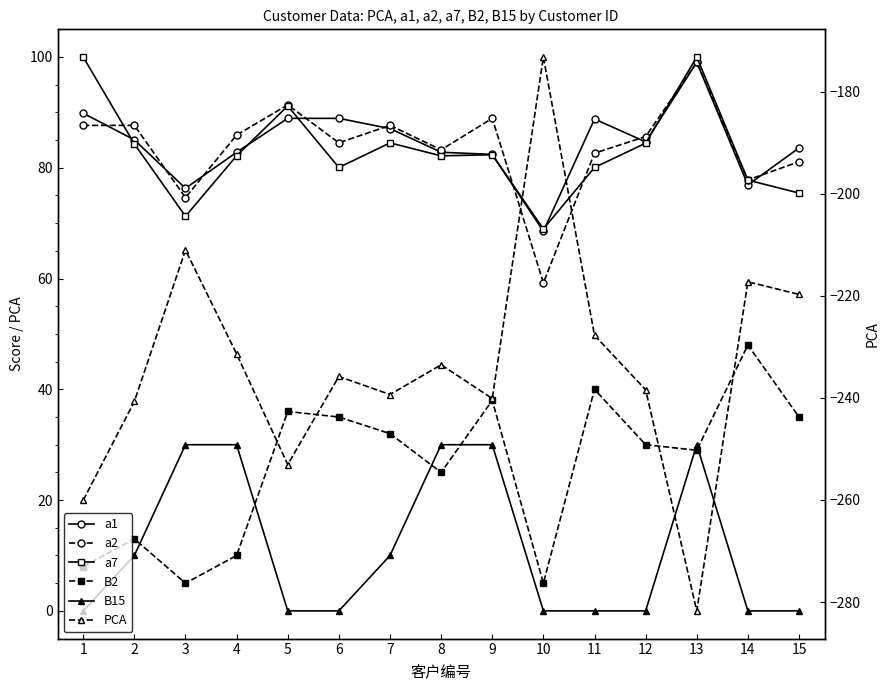

Reading left to right, list all the values displayed in this chart.

a1: 89.8	85.0	76.3	82.8	88.9	88.9	87.1	82.8	82.4	68.5	88.8	84.7	99.0	76.9	83.6
a2: 87.7	87.7	74.6	85.9	91.3	84.5	87.7	83.2	88.9	59.2	82.6	85.6	99.0	77.8	81.1
a7: 100.0	84.3	71.2	82.2	91.2	80.0	84.5	82.2	82.3	69.0	80.0	84.4	100.0	77.8	75.4
B2: 8.0	13.0	5.0	10.0	36.0	35.0	32.0	25.0	38.0	5.0	40.0	30.0	29.0	48.0	35.0
B15: 0.0	10.0	30.0	30.0	0.0	0.0	10.0	30.0	30.0	0.0	0.0	0.0	30.0	0.0	0.0
PCA: -260.1	-240.7	-211.0	-231.4	-253.1	-235.8	-239.3	-233.5	-240.1	-173.2	-227.7	-238.4	-281.7	-217.3	-219.7